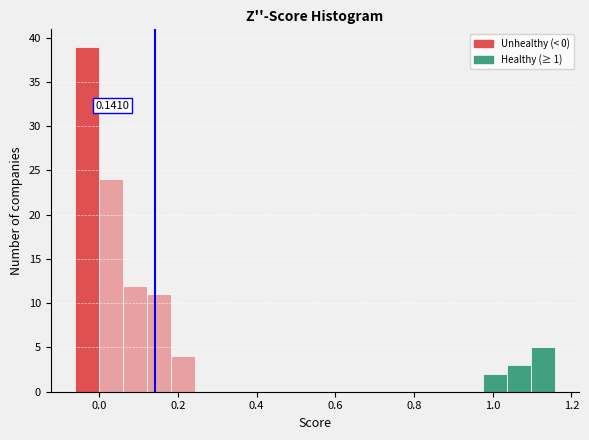

Around what value on the x-axis is the tallest bar? Give the approximate position of its centre, as read against the axis.

-0.04